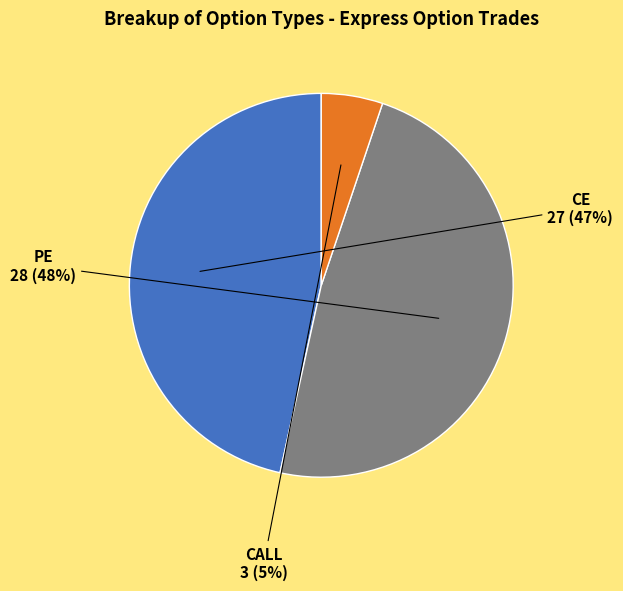

Is there a majority slice in this chart?

No